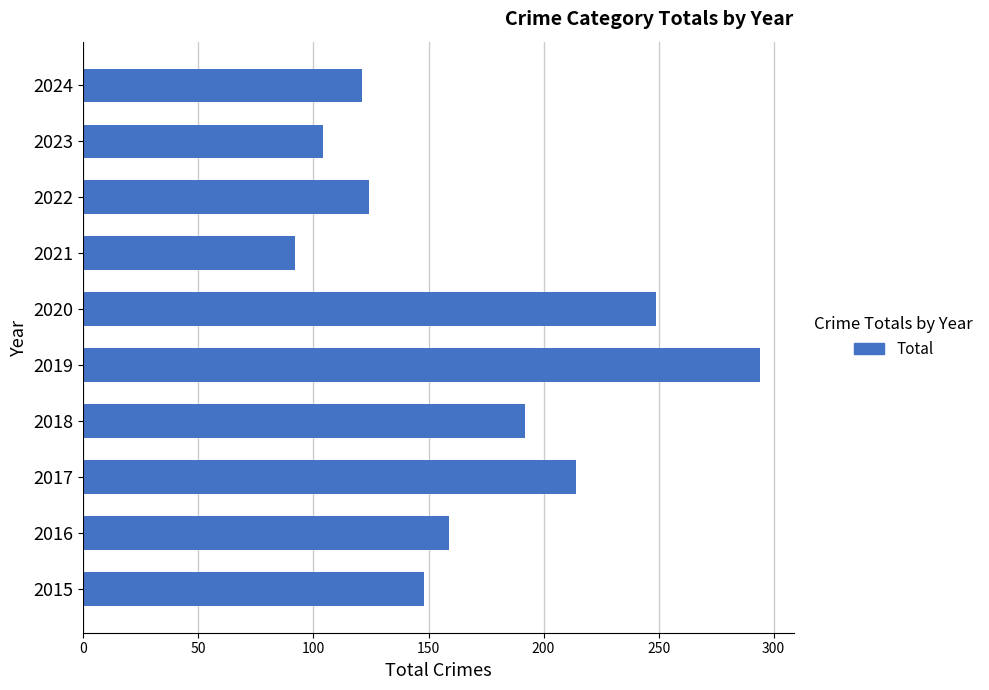

Reading bottom to top, extract all data points from this chart.

2015=148	2016=159	2017=214	2018=192	2019=294	2020=249	2021=92	2022=124	2023=104	2024=121